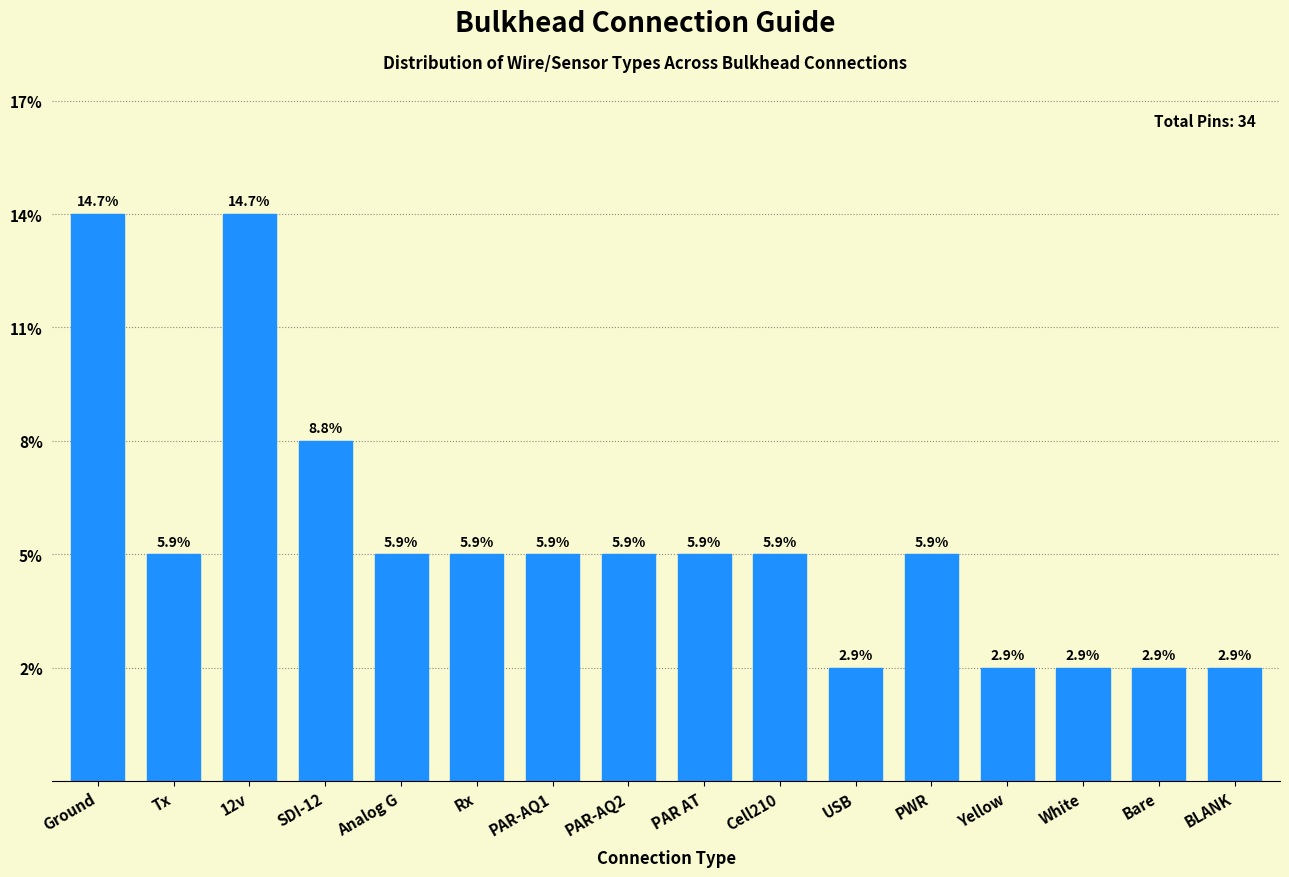

Are the bars horizontal?

No